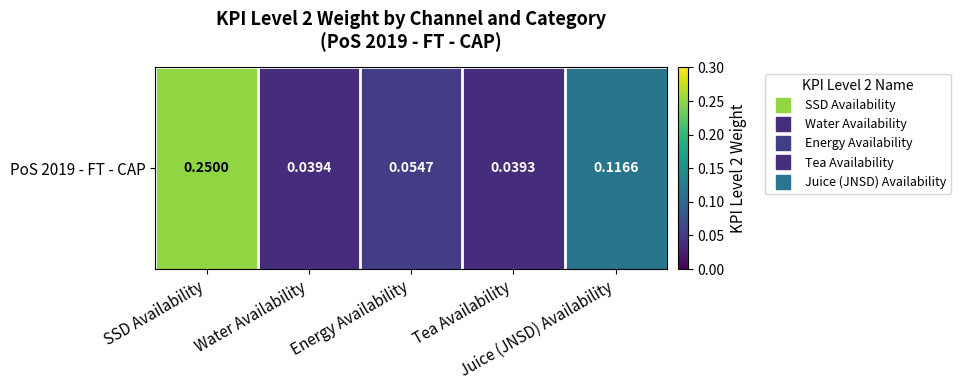

What is the change in value from Tea Availability to Juice (JNSD) Availability?

+0.1